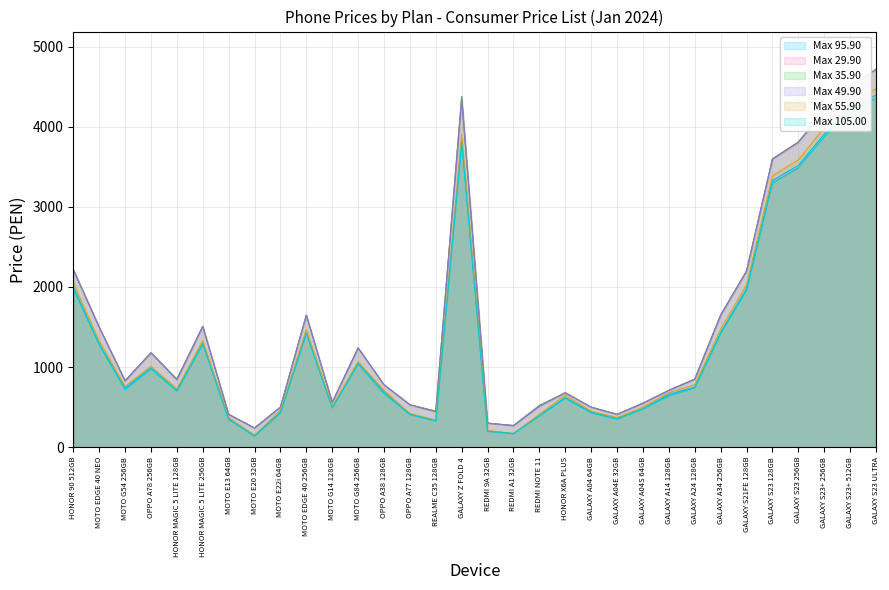

How many lines are shown in the chart?

6